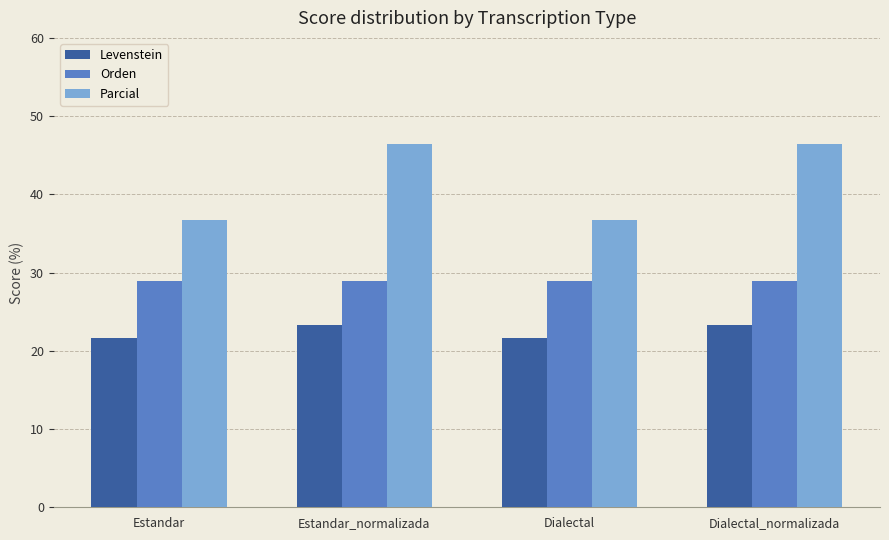

Reading left to right, extract all data points from this chart.

Levenstein: Estandar=21.6	Estandar_normalizada=23.3	Dialectal=21.6	Dialectal_normalizada=23.3
Orden: Estandar=28.9	Estandar_normalizada=28.9	Dialectal=28.9	Dialectal_normalizada=28.9
Parcial: Estandar=36.7	Estandar_normalizada=46.4	Dialectal=36.7	Dialectal_normalizada=46.4